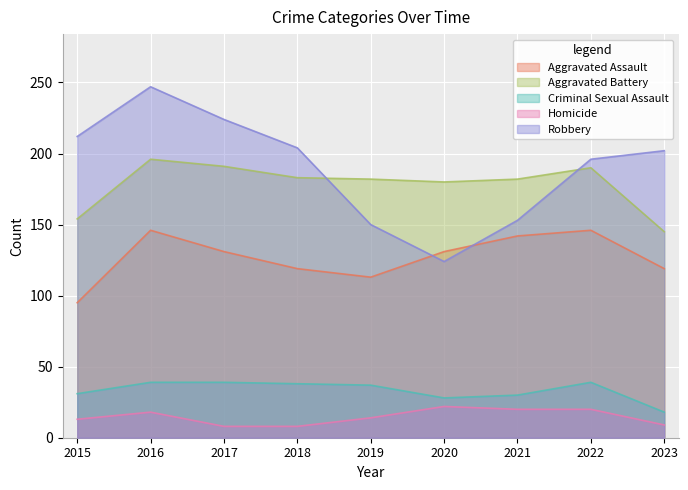

What is the sum of all Homicide values?

132